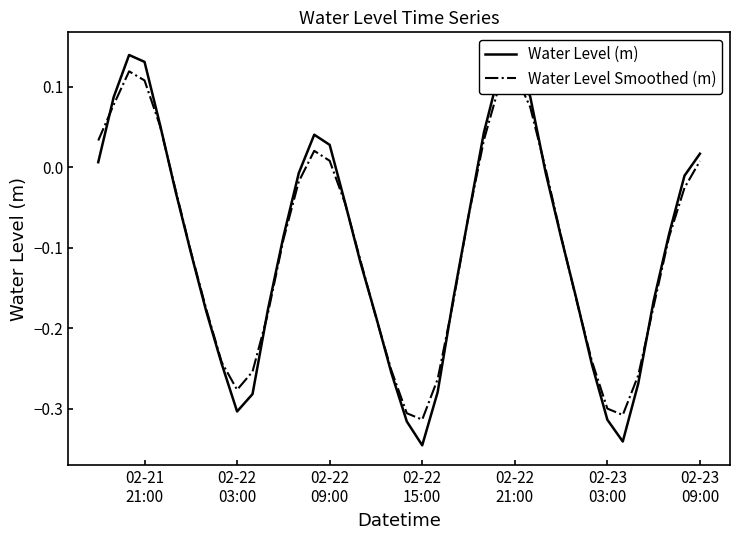

How many intersections are there between Water Level Smoothed (m) and Water Level (m)?

11